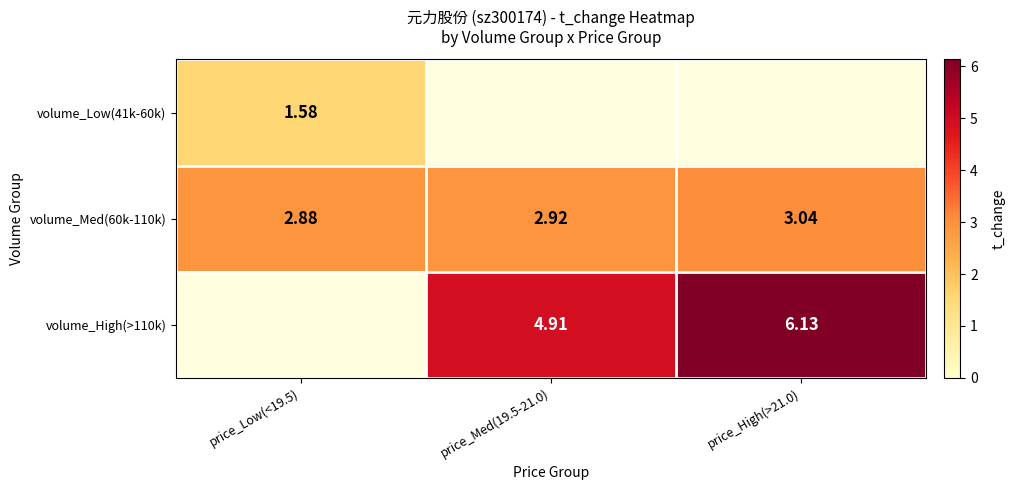

True or false: volume_Med(60k-110k) has a value of 3.0 at price_High(>21.0).

True